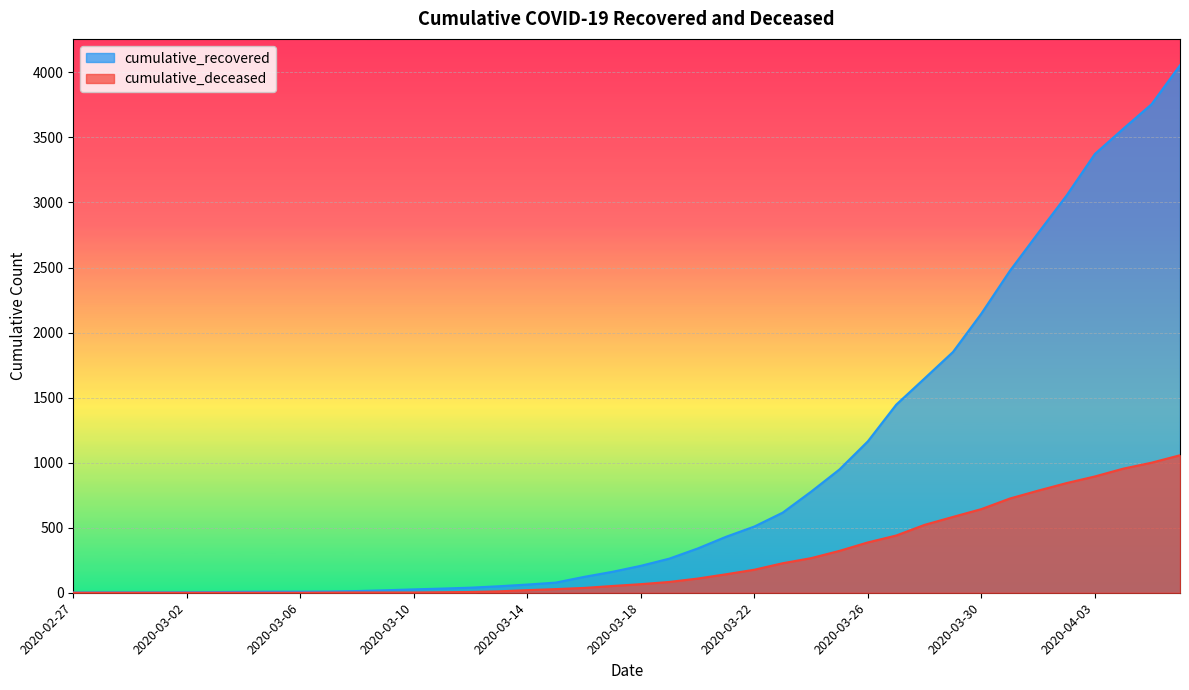

True or false: cumulative_deceased and cumulative_recovered intersect in this chart.

False